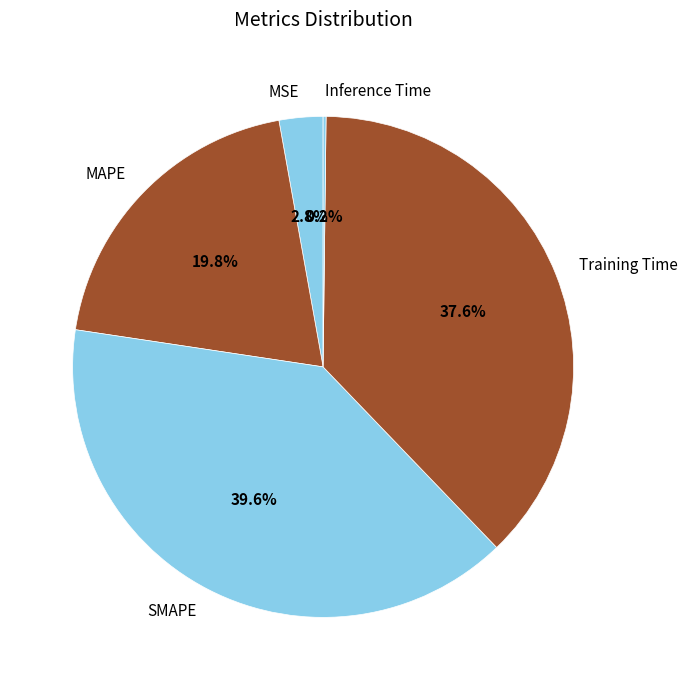

Is Training Time the majority of the pie?

No